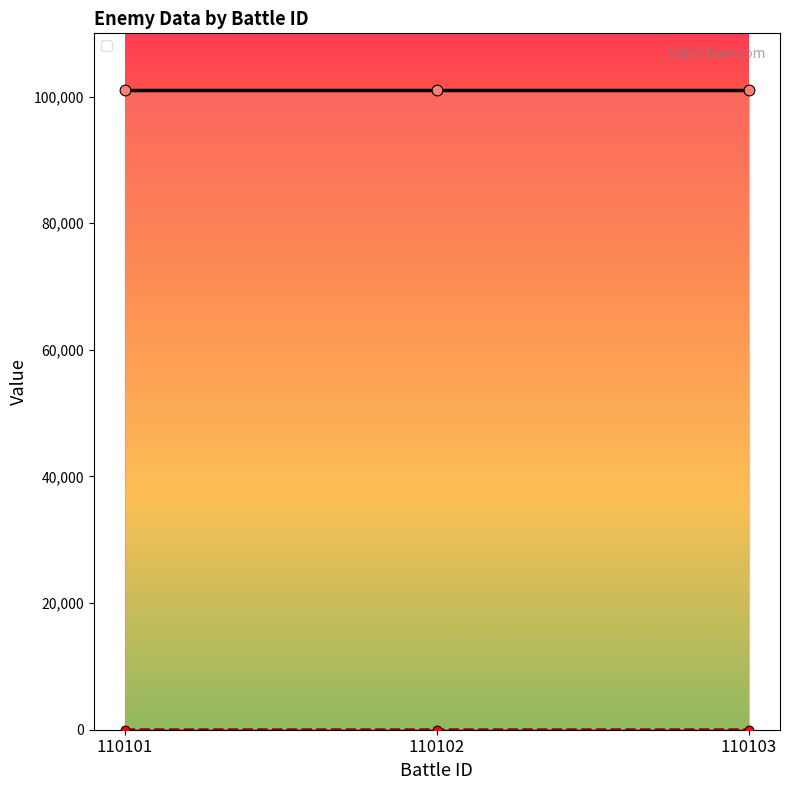

Approximately how many times larger is the value at 110102 compared to 110103?

0.6